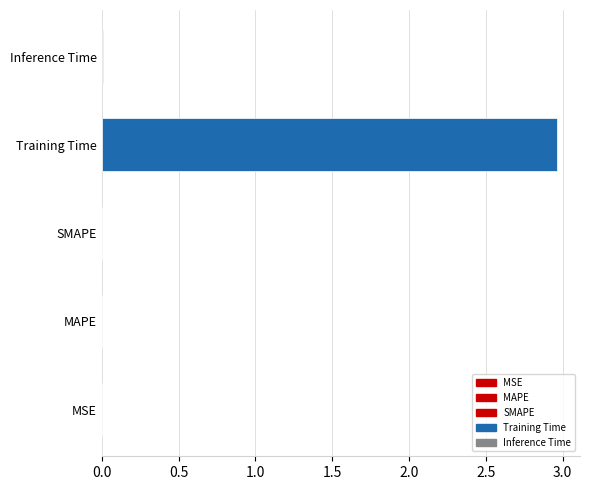

The chart shows a value of 0.0 at SMAPE. True or false?

True